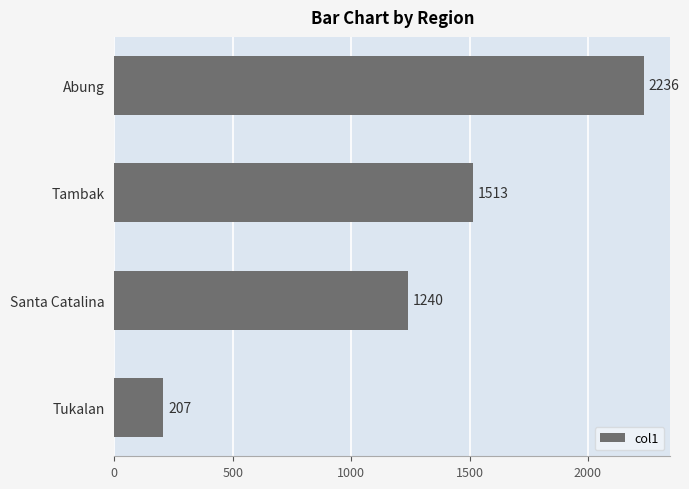

At which category does the chart reach its peak across all series?

Abung